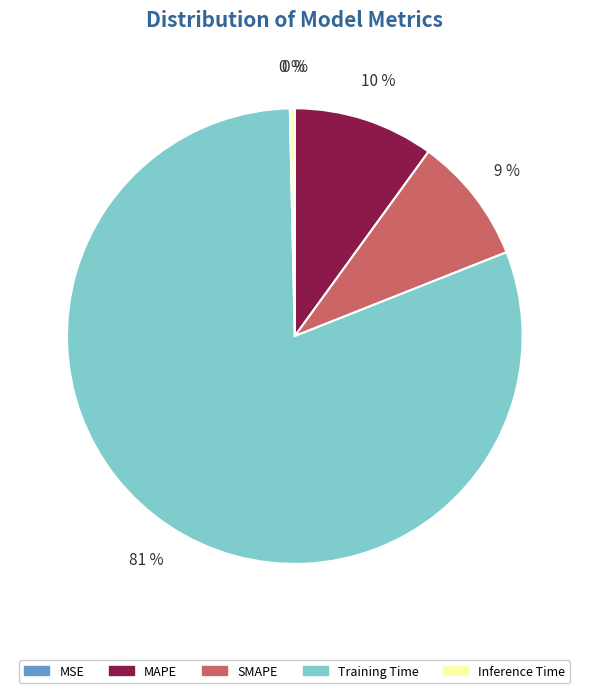

Which category has the biggest portion of the pie?

Training Time